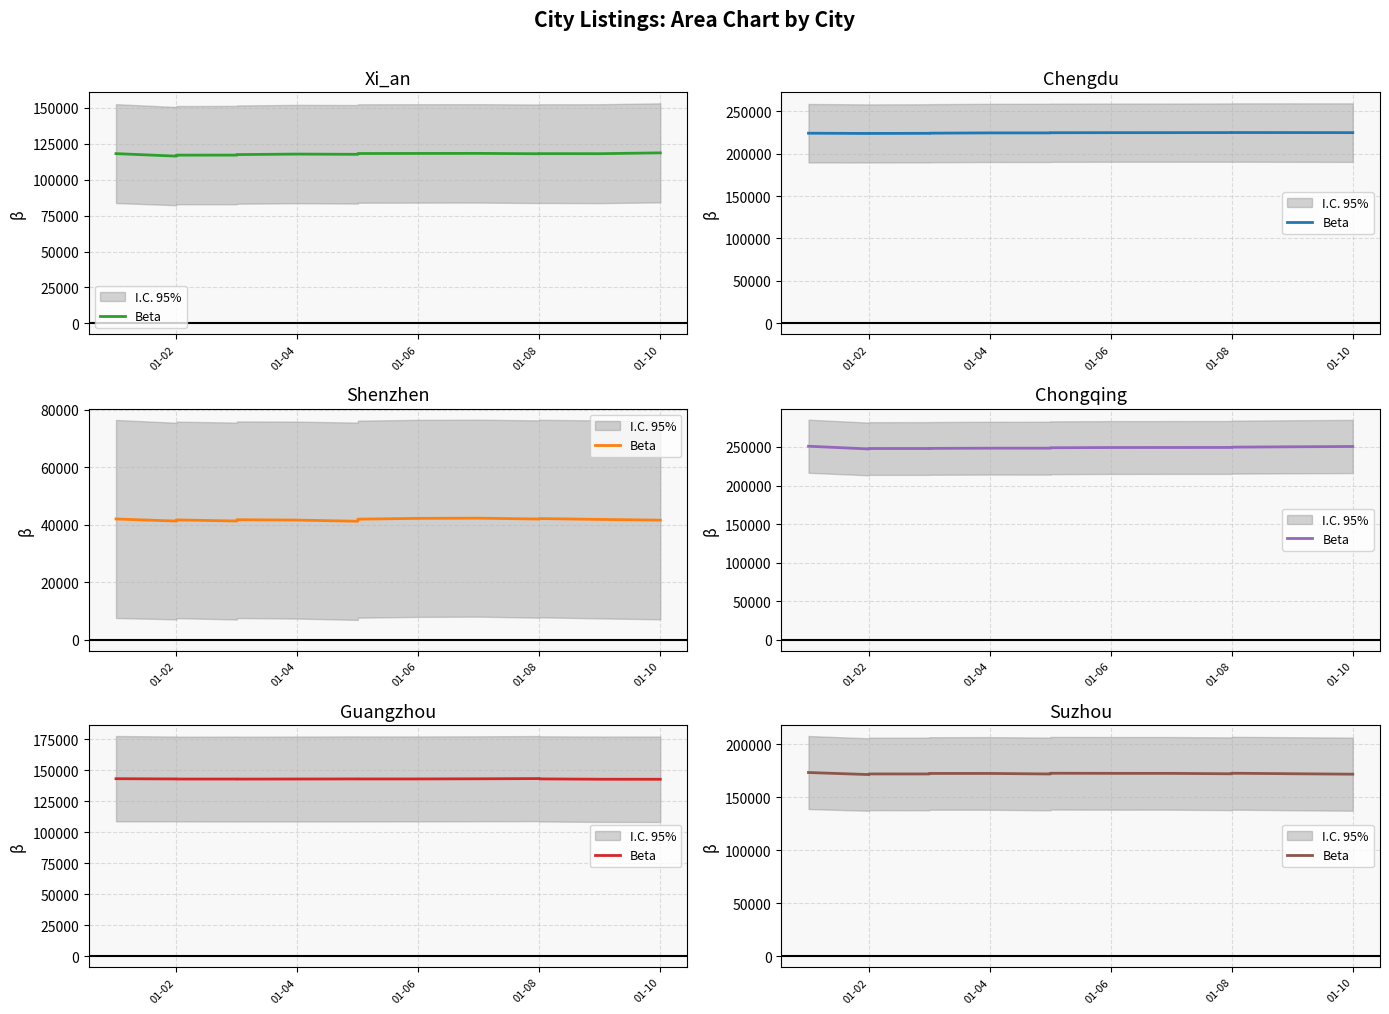

True or false: the data shows 257071 at 01-10.

False